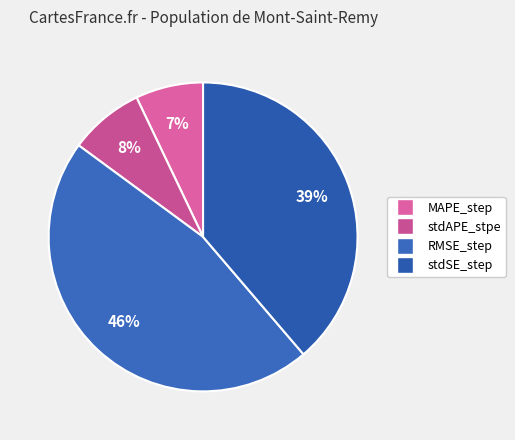

Which slice is the smallest?

MAPE_step